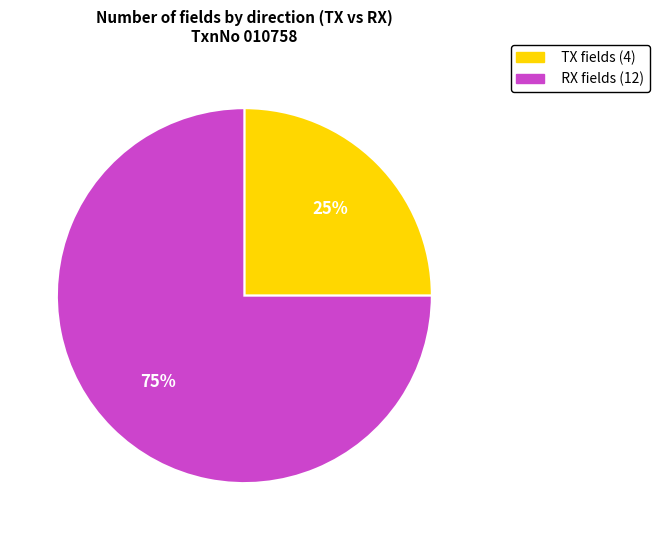

Which has a higher value, RX or TX?

RX